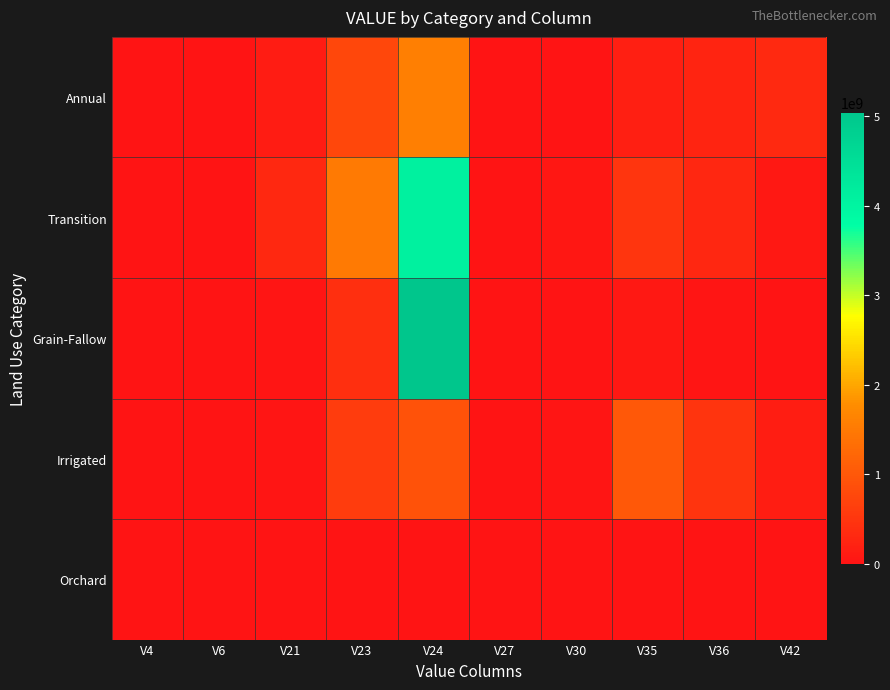

Which series has the largest total across all categories?

Transition